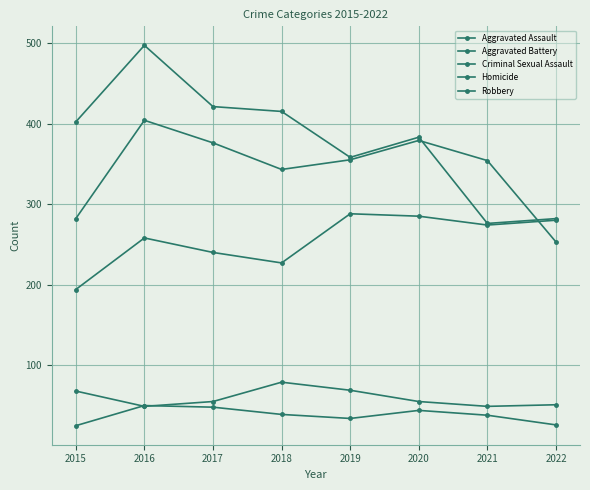

Reading left to right, transcribe all the data shown in this chart.

Aggravated Assault: 194	258	240	227	288	285	274	280
Aggravated Battery: 282	404	376	343	355	379	354	253
Criminal Sexual Assault: 68	49	55	79	69	55	49	51
Homicide: 25	50	48	39	34	44	38	26
Robbery: 402	497	421	415	358	383	276	282